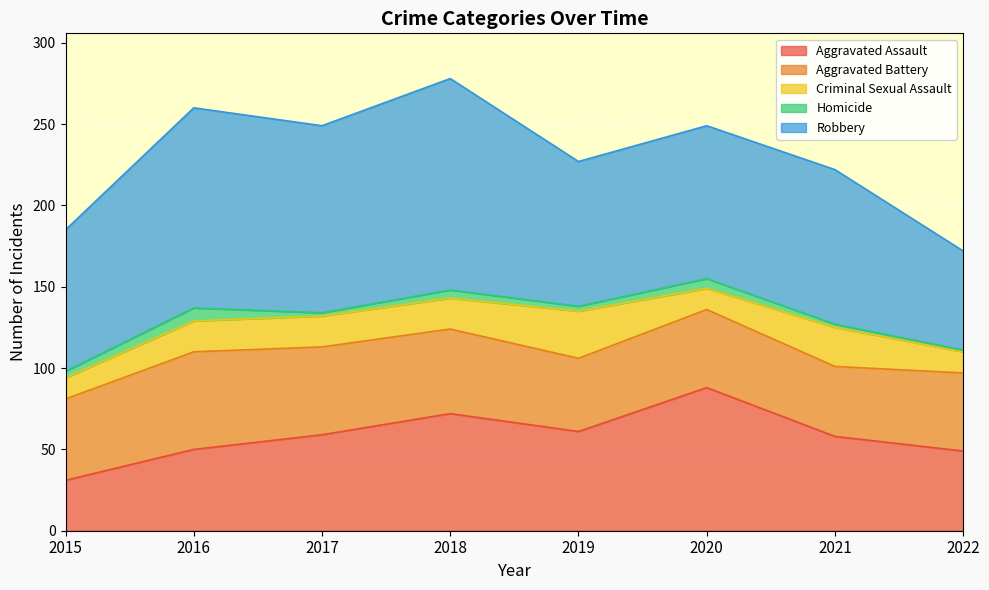

What is the average value of the Homicide series?

4